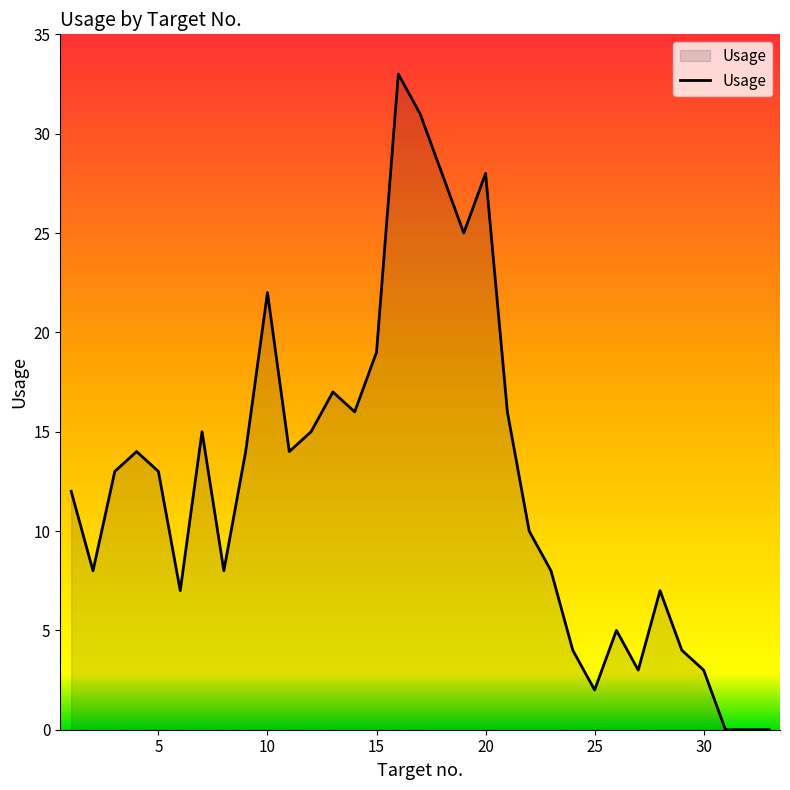

What is the maximum value shown in the chart?

33